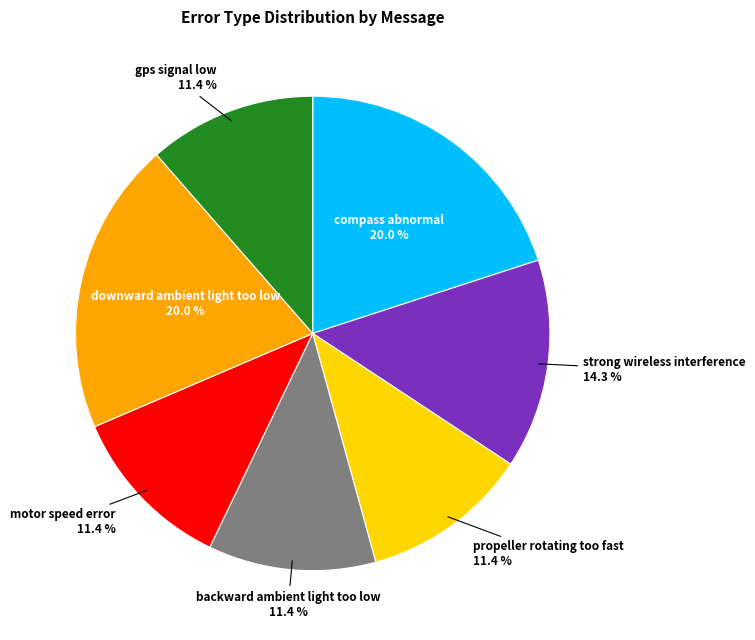

What is the total percentage of compass abnormal and motor speed error?

31.4%